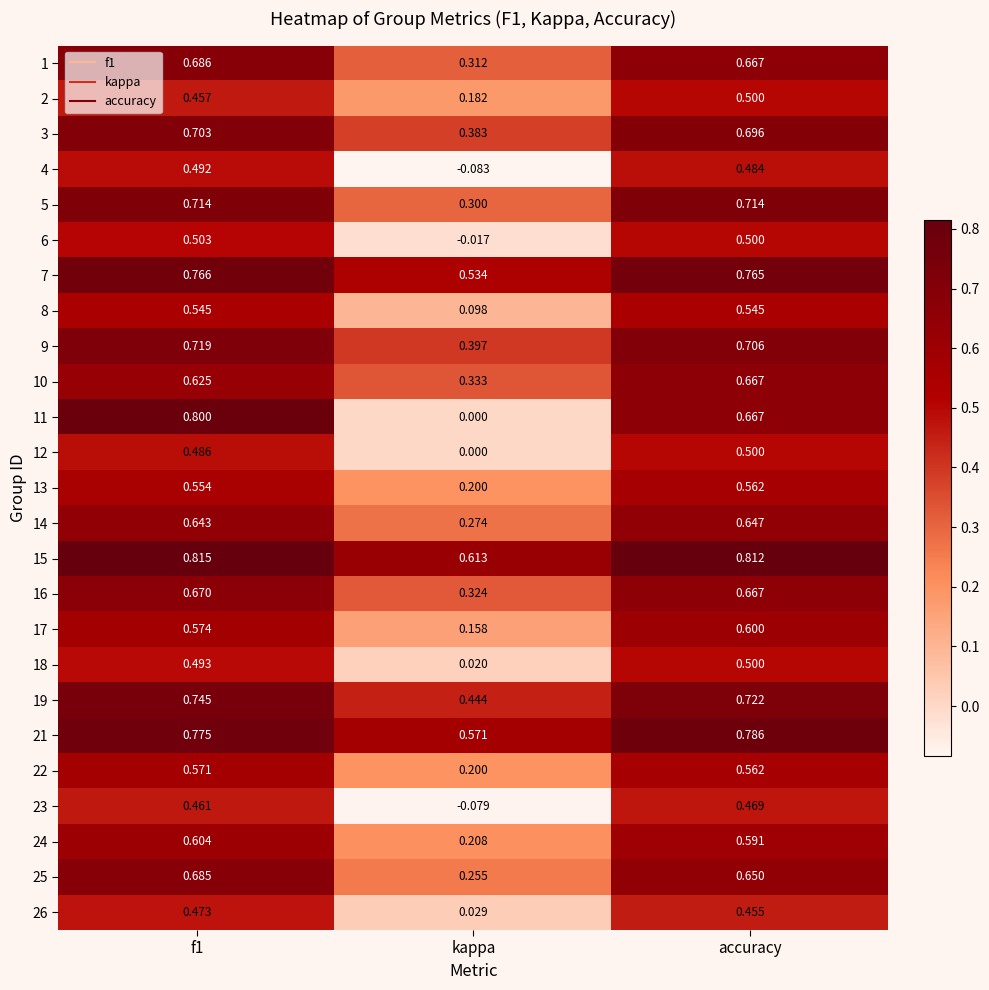

Which category has the lowest value in the 1 series?

kappa